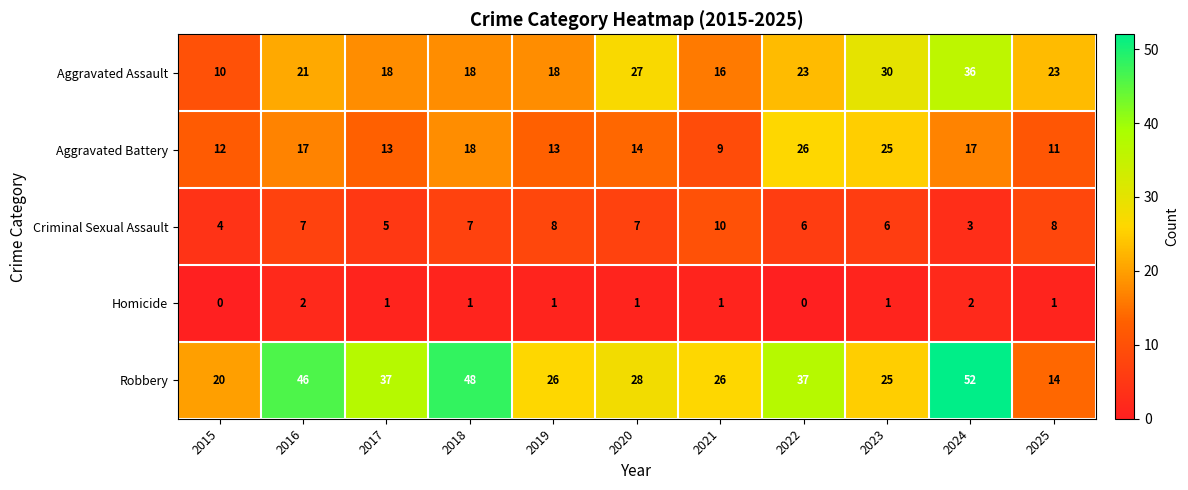

What is the spread (max minus min) of values at 2020?

27